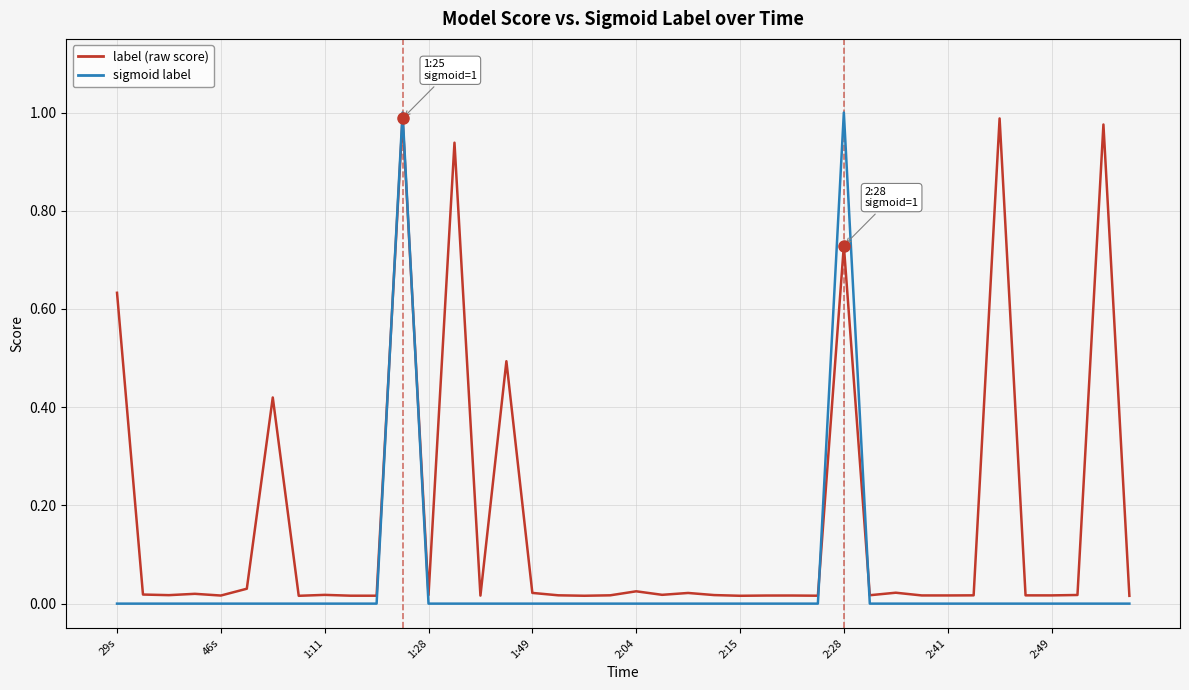

Is this an area chart (filled region under the line)?

No